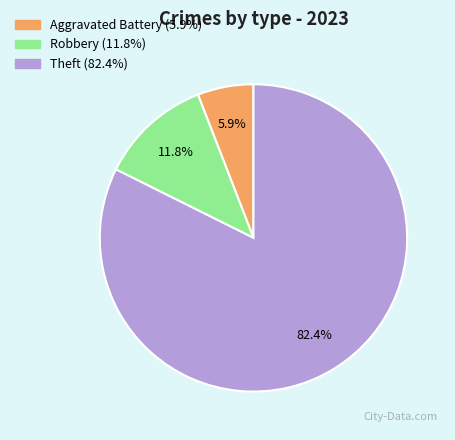

Is there any slice that represents more than half of the pie?

Yes